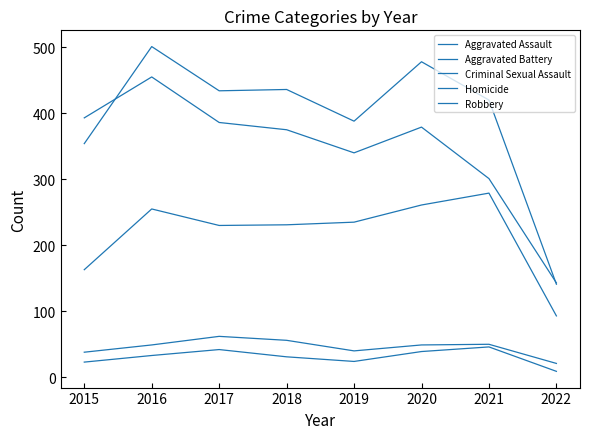

Does the chart have visible grid lines?

No